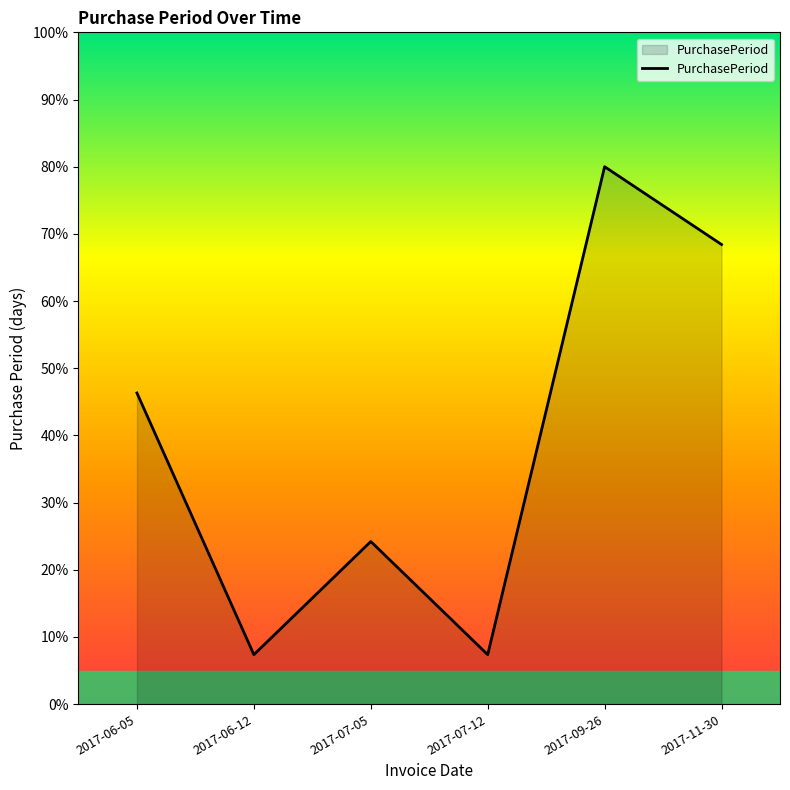

True or false: the data shows 24.2 at 2017-07-05.

True